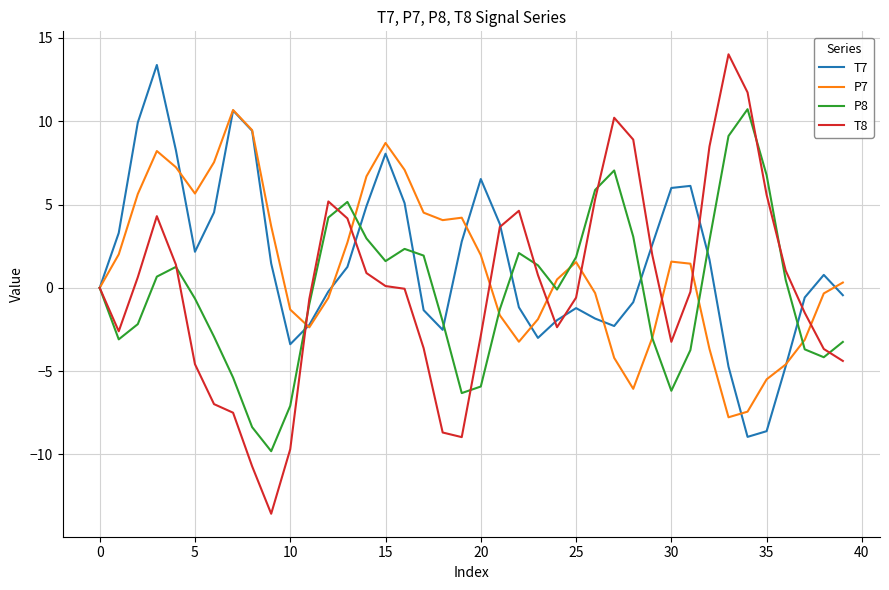

What is the maximum value shown in the chart?

14.0